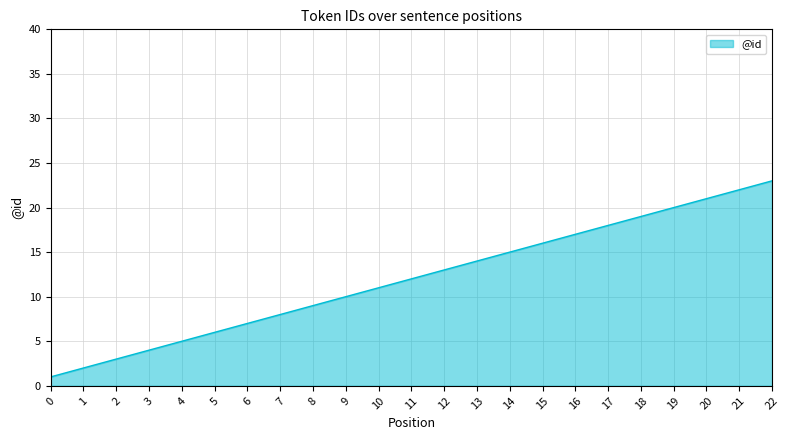

True or false: the data shows 7 at 14.

False